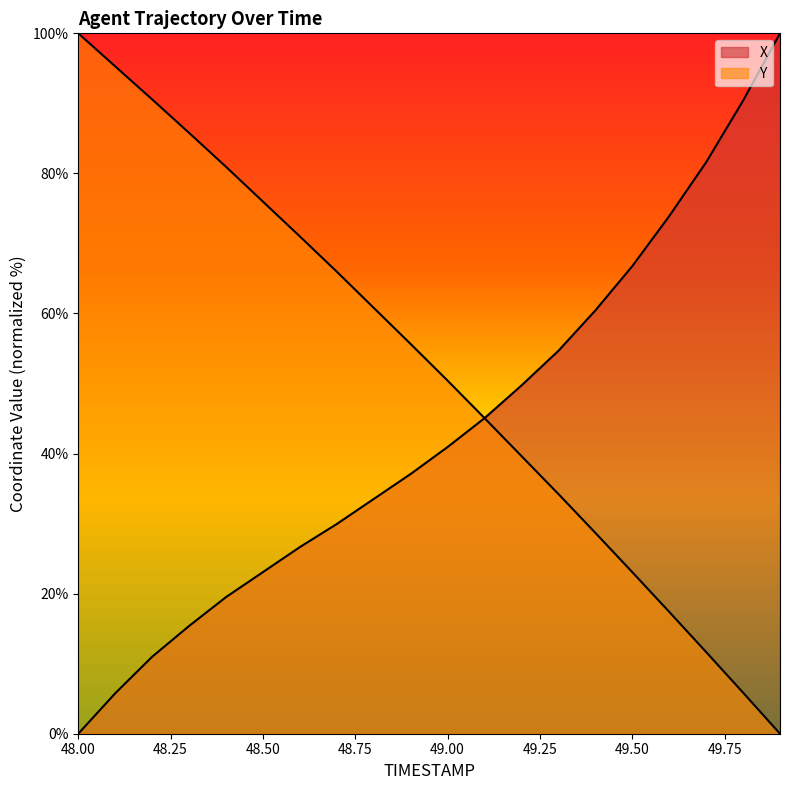

Reading left to right, extract all data points from this chart.

X: 0.0	5.8	11.0	15.4	19.5	23.1	26.6	29.9	33.5	37.1	40.9	45.1	49.7	54.7	60.4	66.8	73.9	81.6	90.4	100.0
Y: 100.0	95.3	90.6	85.8	80.9	76.0	71.0	66.0	60.8	55.6	50.4	45.1	39.6	34.2	28.7	23.1	17.4	11.7	5.9	0.0